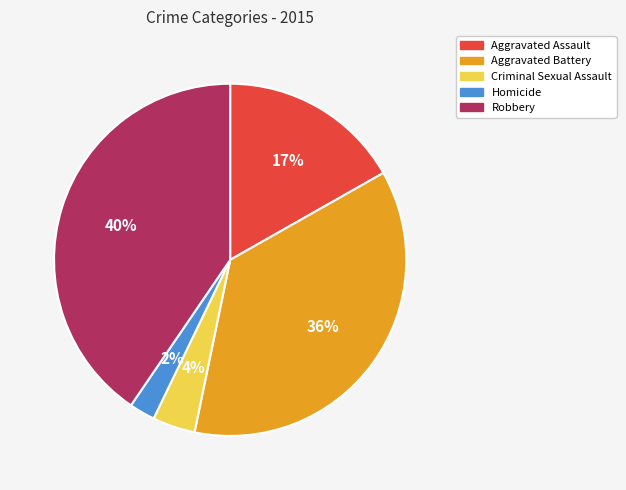

To the nearest percent, what percentage of the pie is Criminal Sexual Assault?

4%